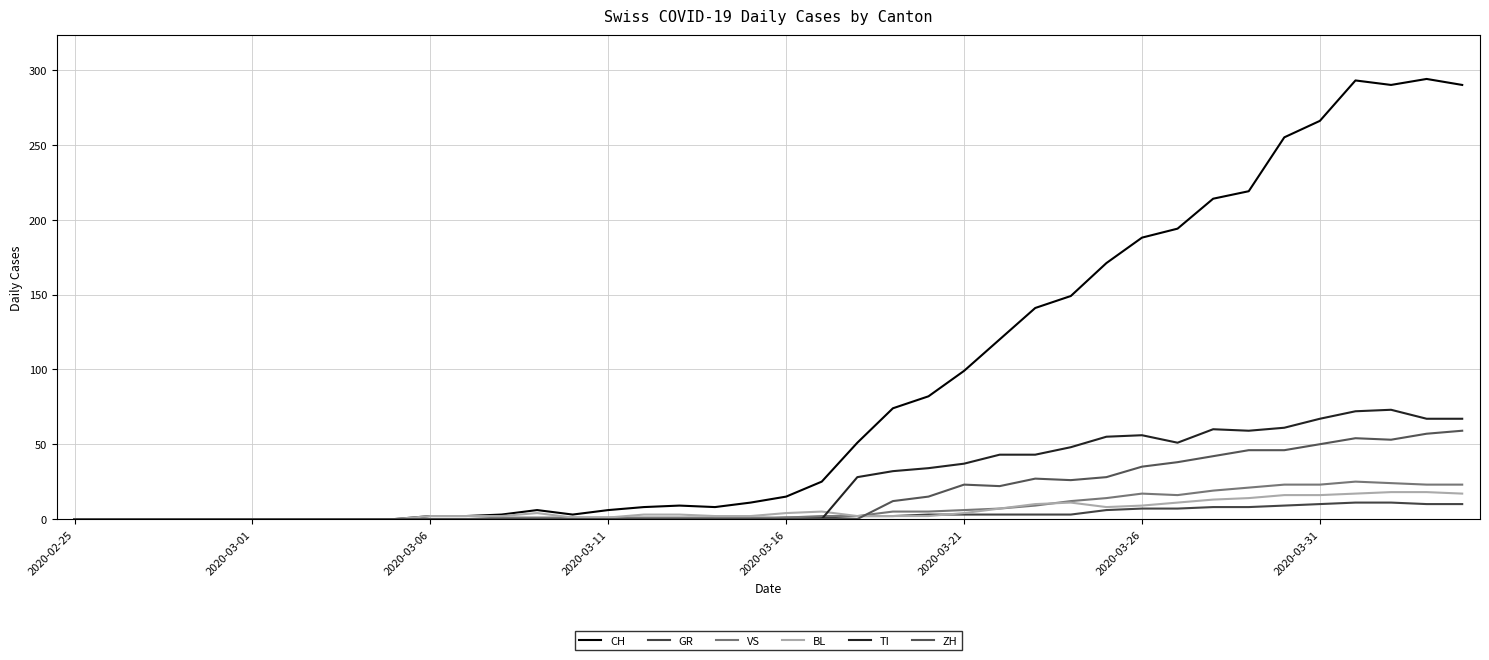

What is the greatest value displayed?

294